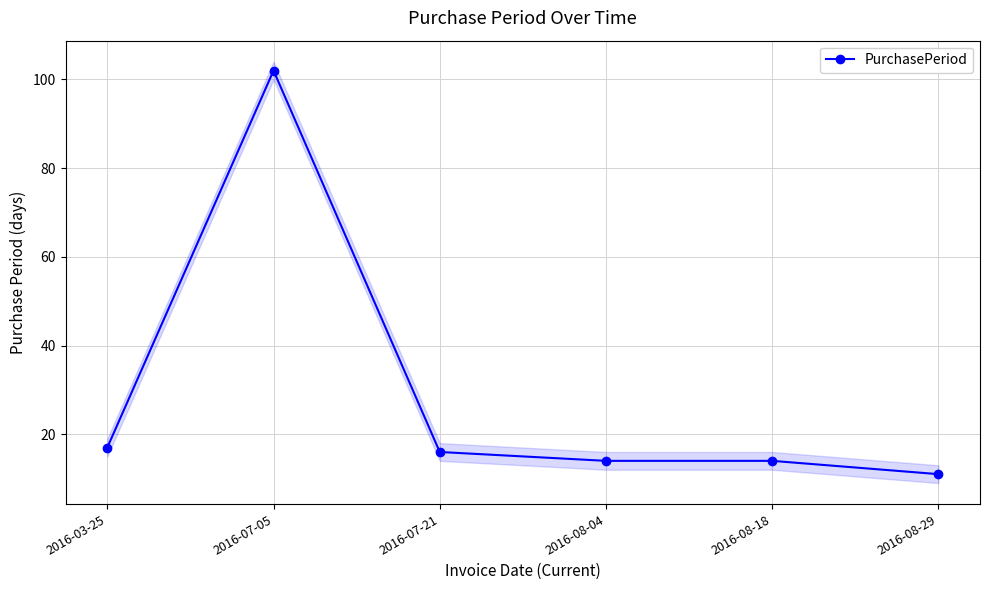

What is the sum of the values at 2016-07-05 and 2016-08-04?

116